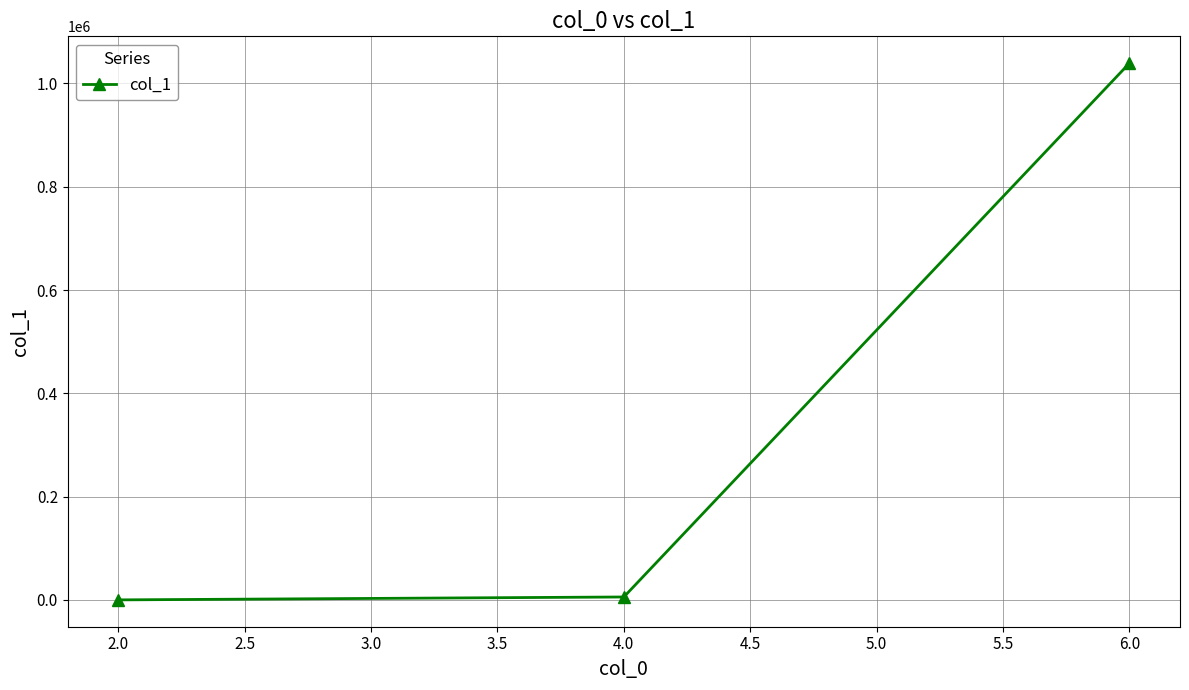

Is this an area chart (filled region under the line)?

No